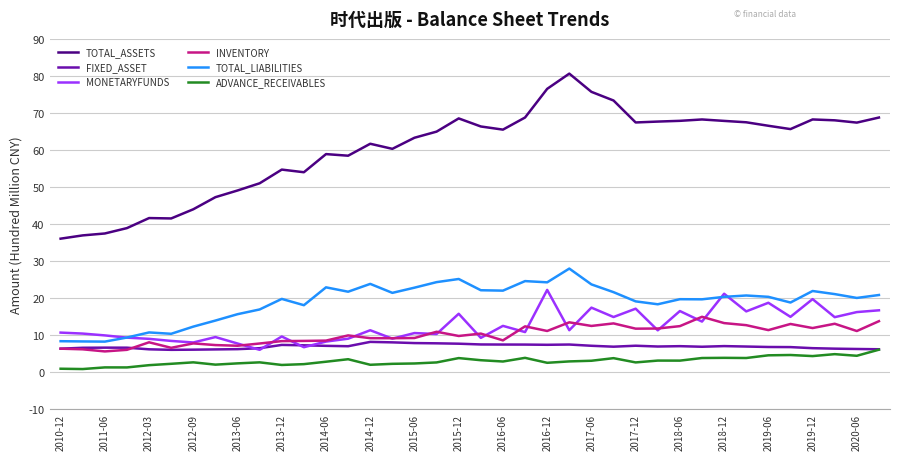

True or false: TOTAL_LIABILITIES has more than 2 points higher than both neighbors.

True